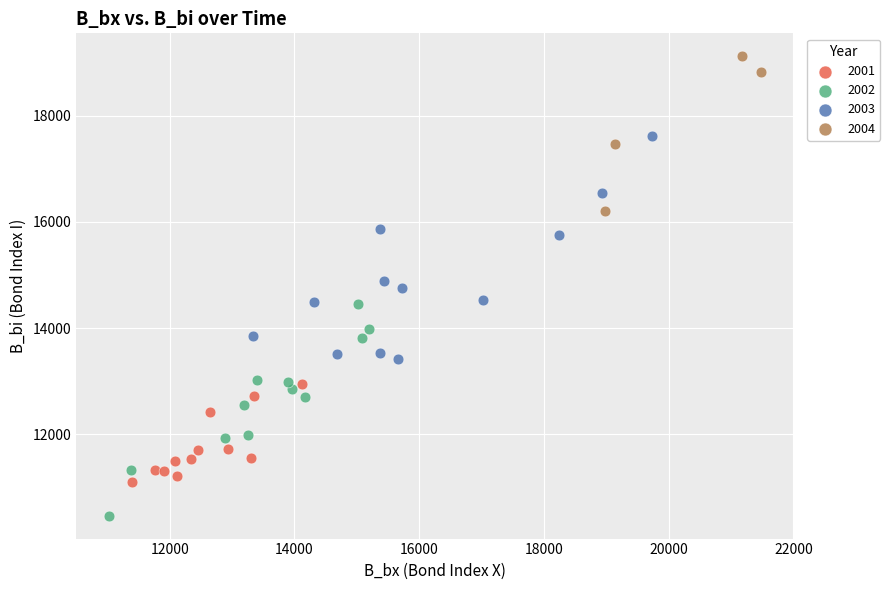

Which series has the widest spread of Y values?

2003